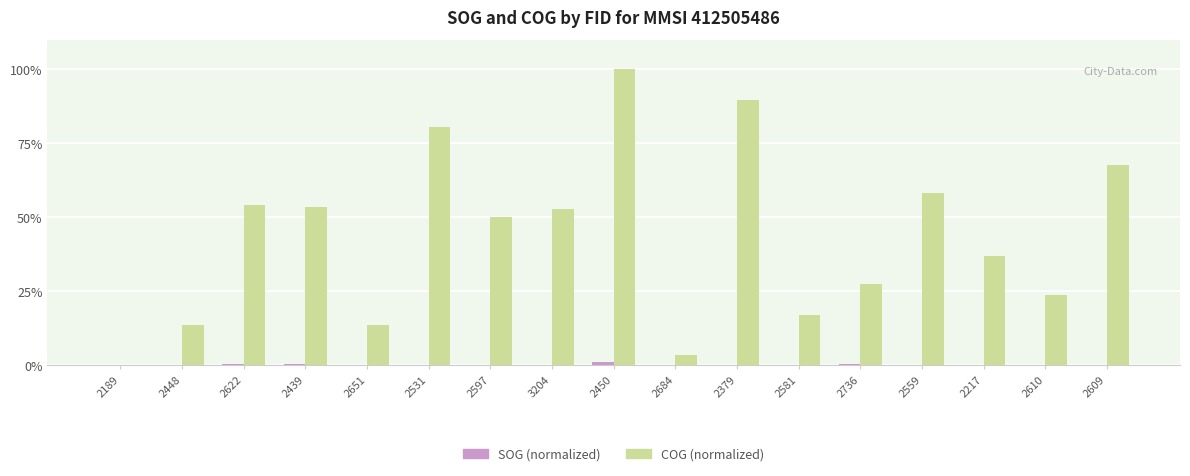

Which label corresponds to the largest value in the chart?

2450